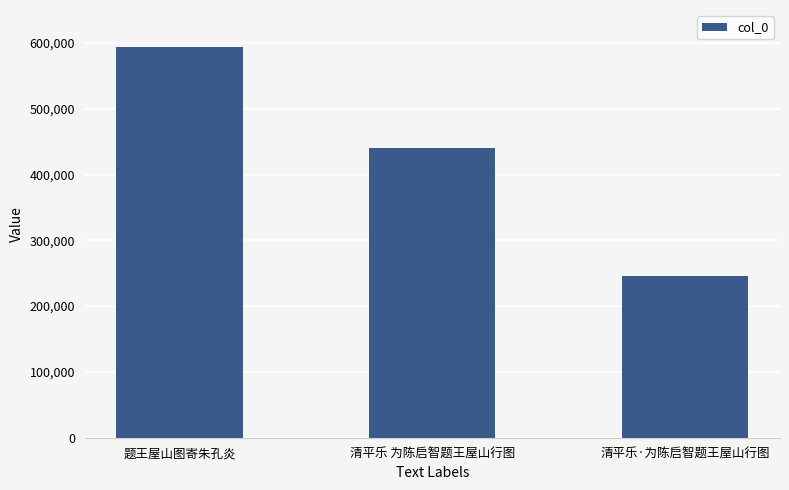

How many series are shown in this chart?

1